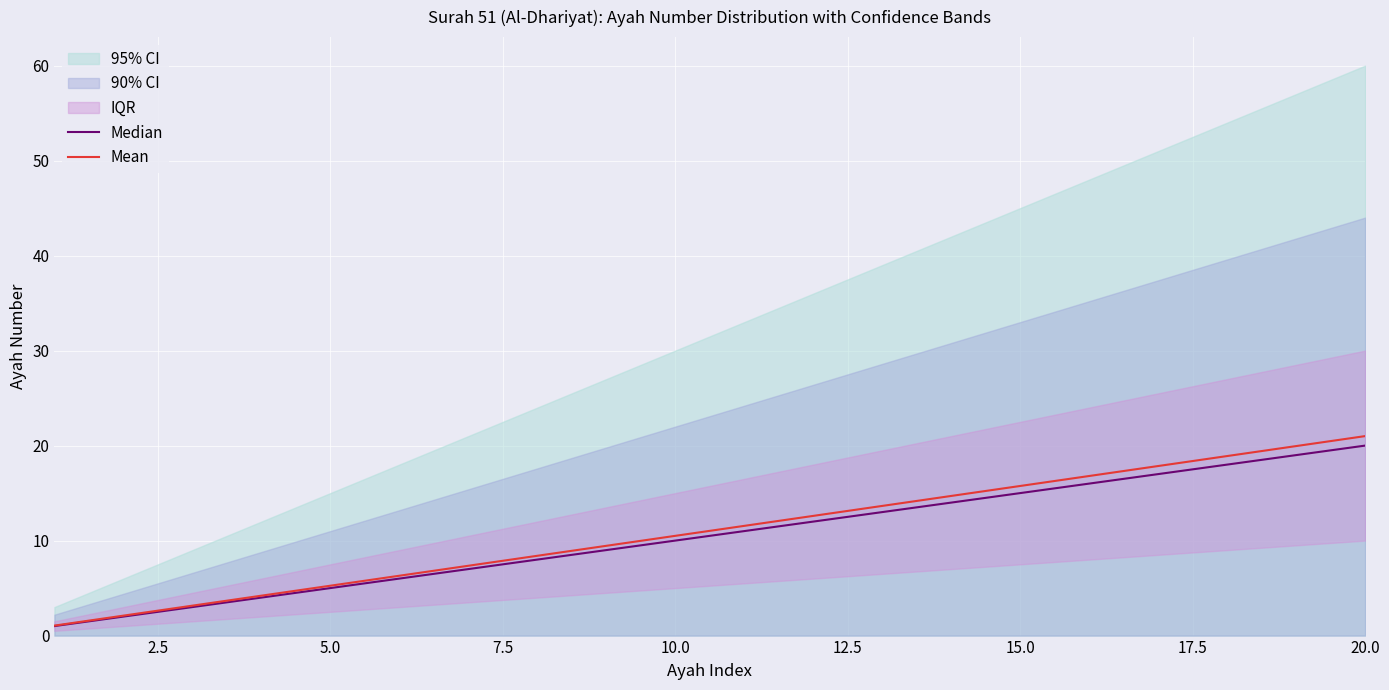

List the series in order of their overall mean, lowest first.

Median, Mean